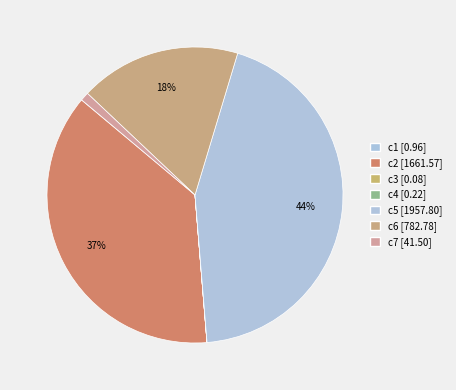

How many slices are in this pie chart?

7